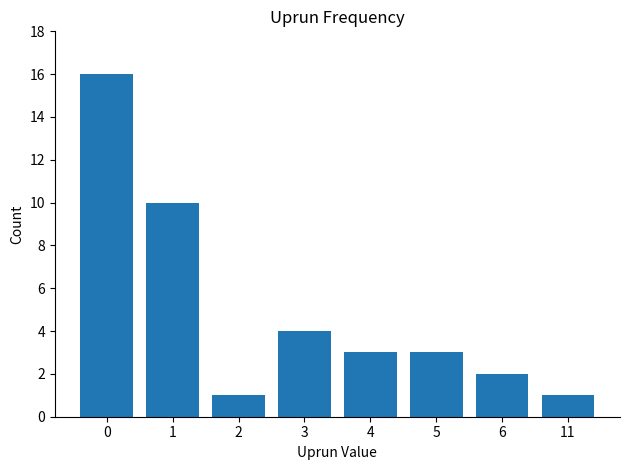

Reading left to right, what are all the values shown in this chart?

0=16	1=10	2=1	3=4	4=3	5=3	6=2	11=1